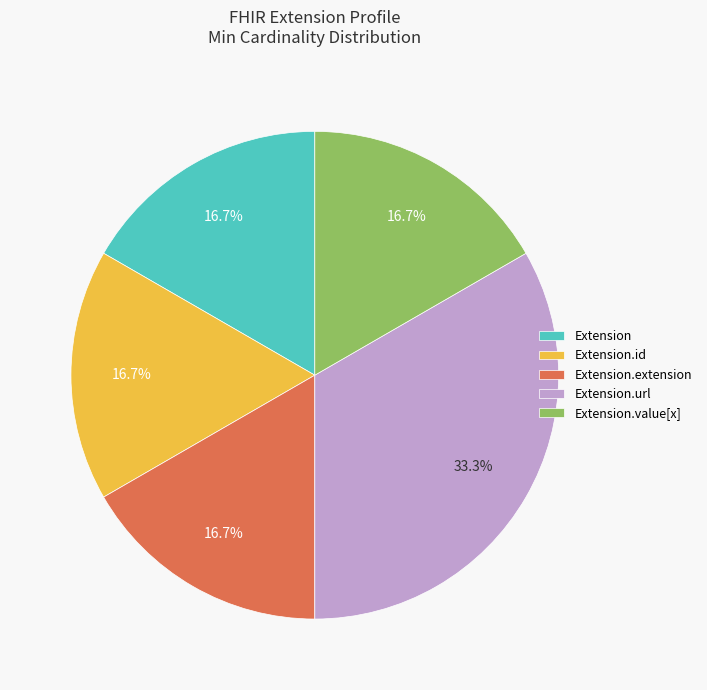

How many slices are in this pie chart?

5